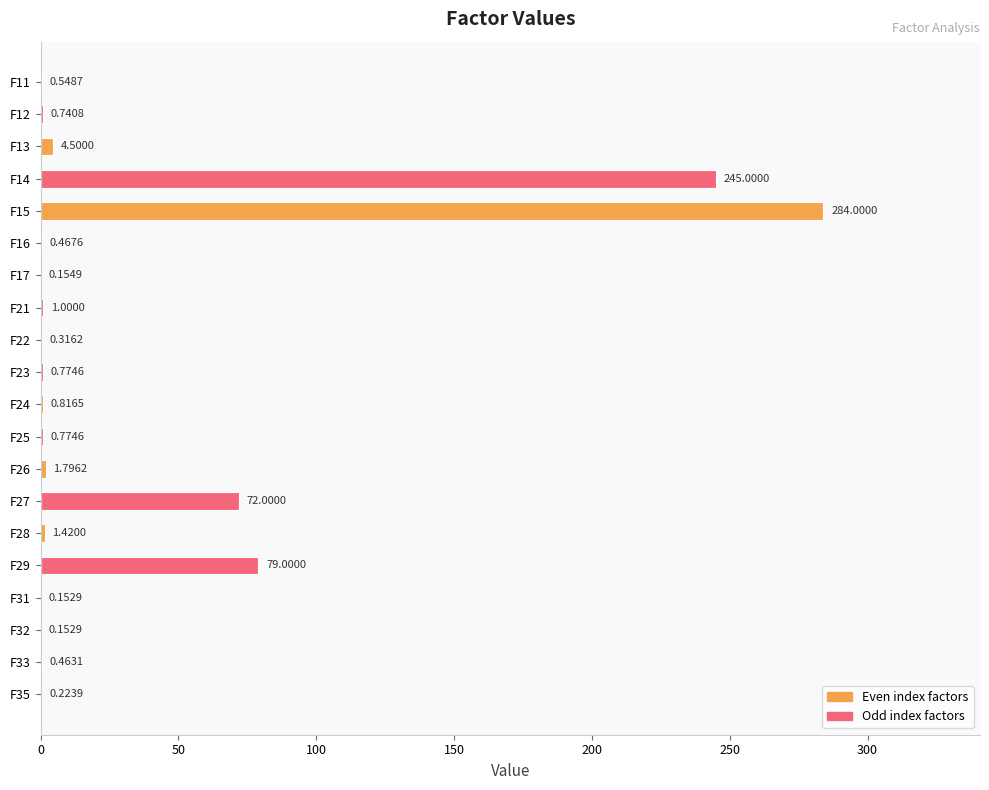

What is the sum of all values?

694.3